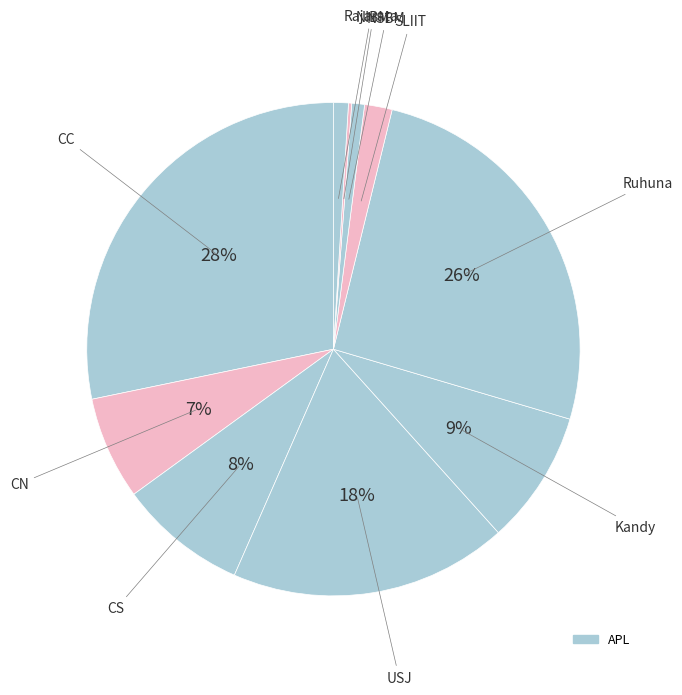

How many segments does this pie chart have?

10